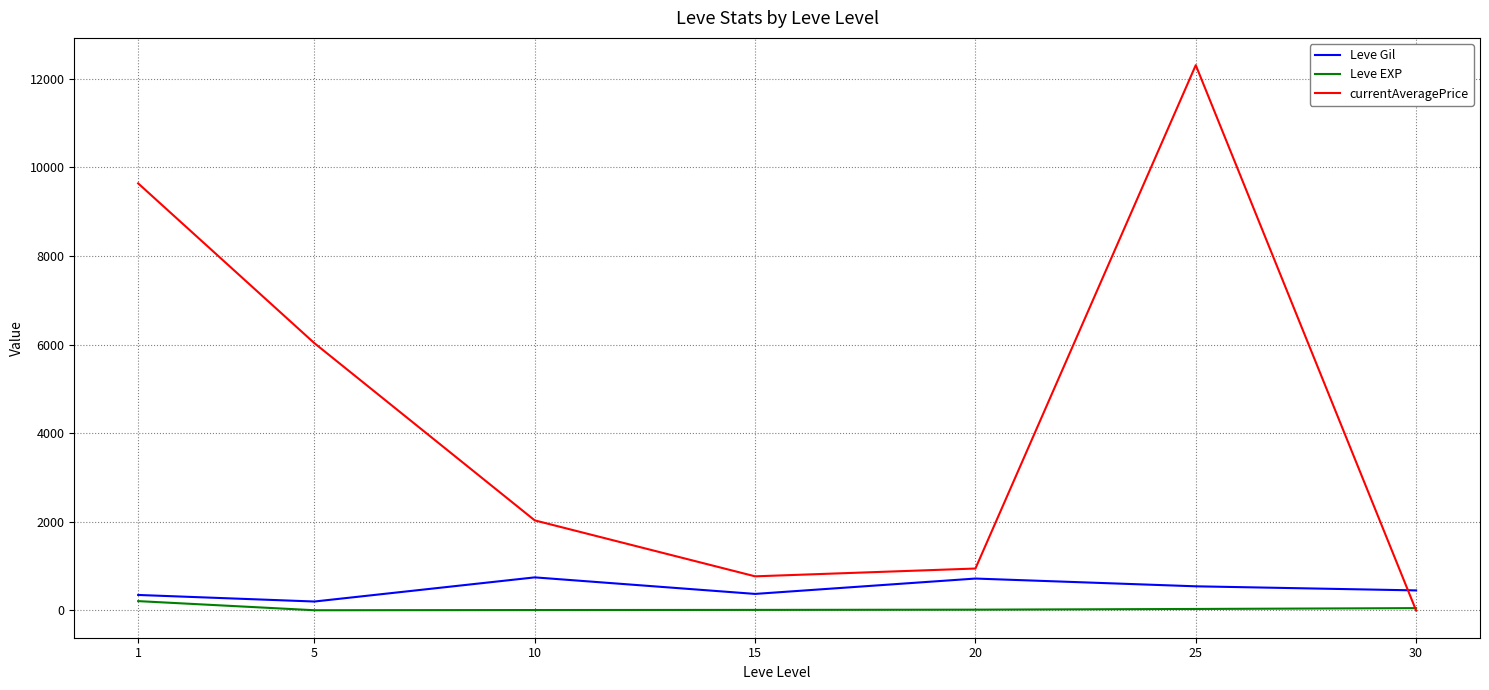

How many interior local valleys does the currentAveragePrice series have?

1